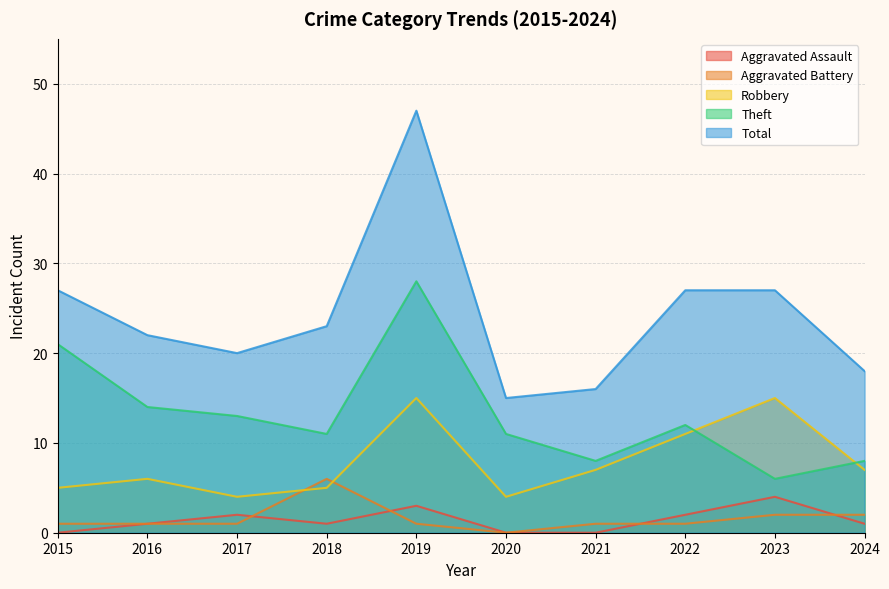

How many values in the Aggravated Assault series are below 1?

3